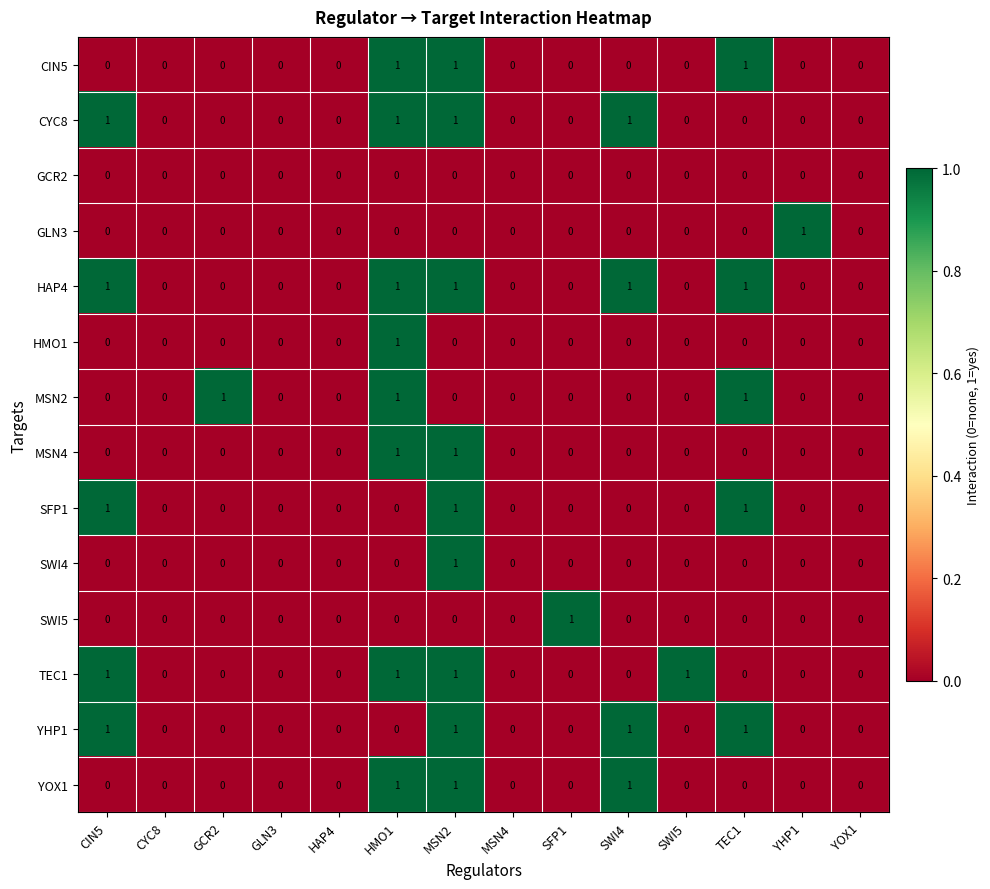

Is it true that YHP1 equals 1 at CIN5?

True